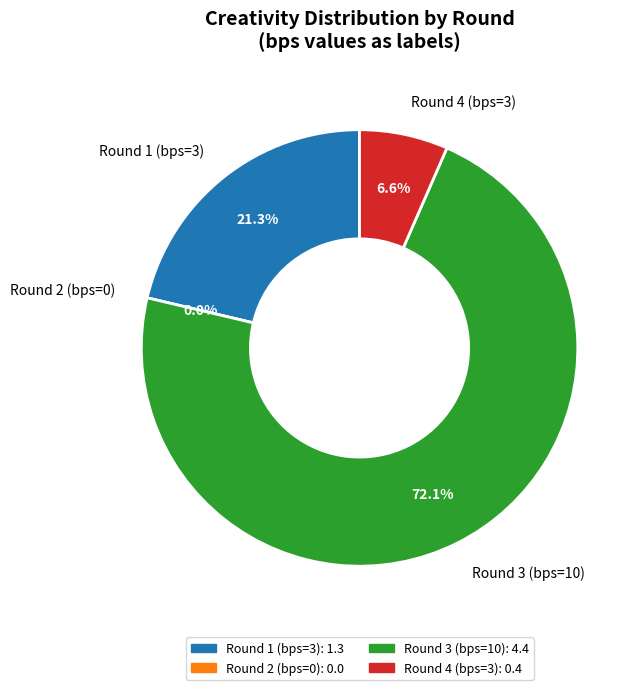

What is the change in value from Round 1 (bps=3) to Round 3 (bps=10)?

+3.1